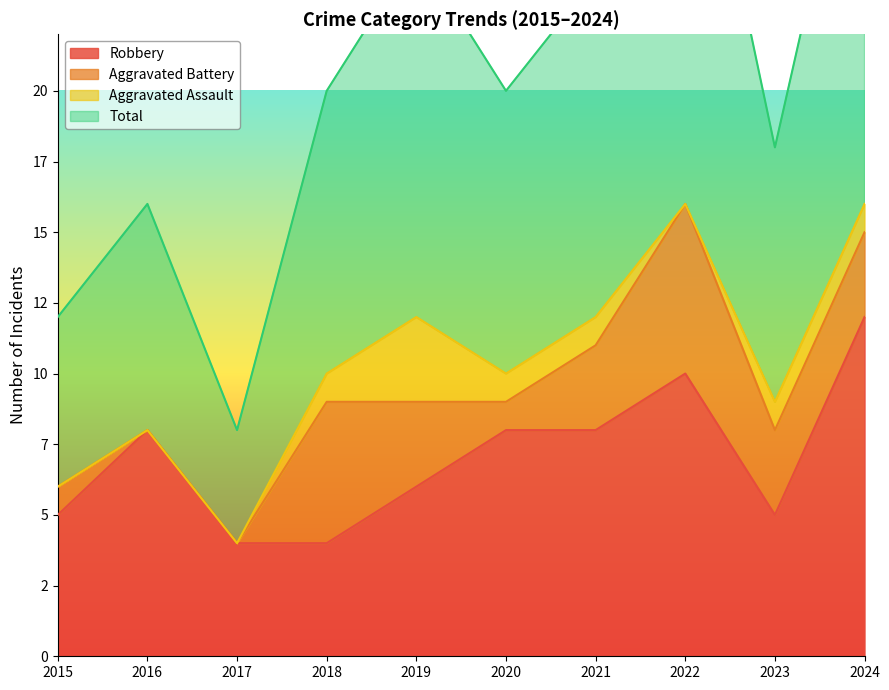

Count the number of categories in the chart.

10